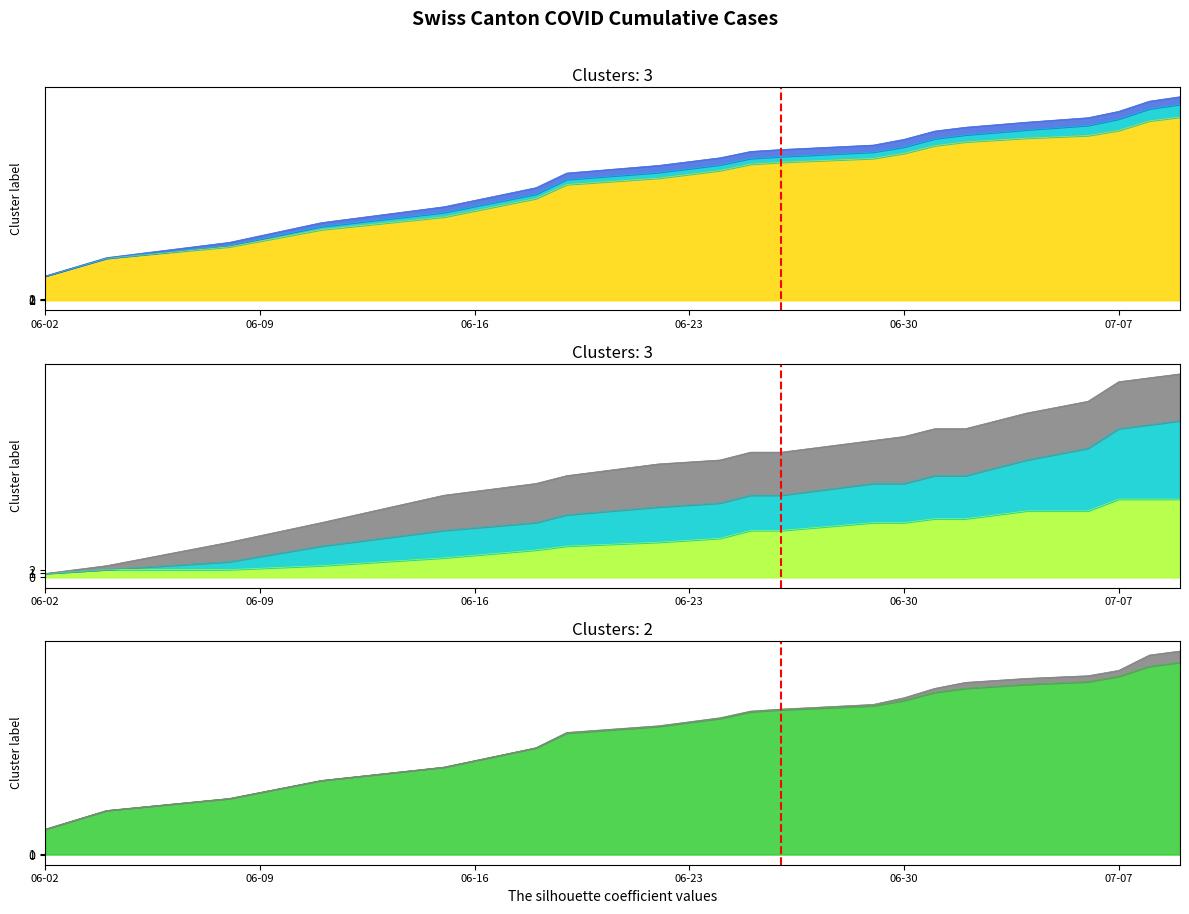

True or false: BL has more than 2 interior local peaks.

False